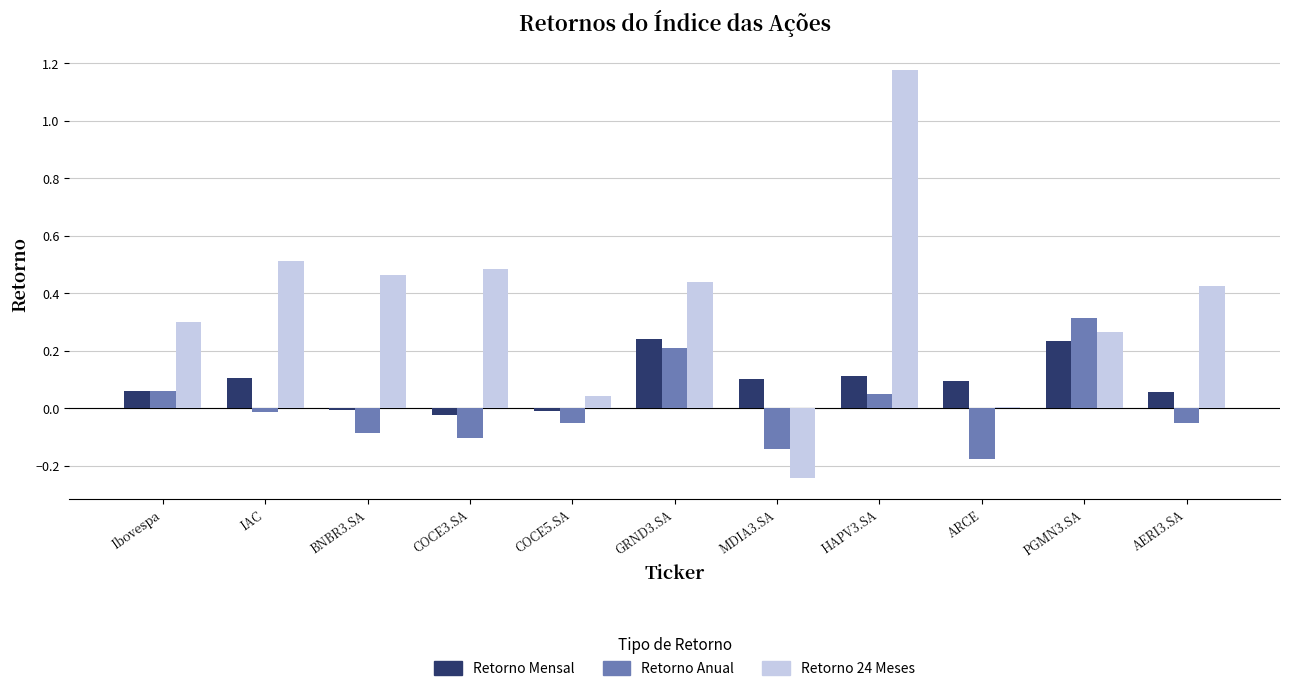

How many data points does each series have?

11